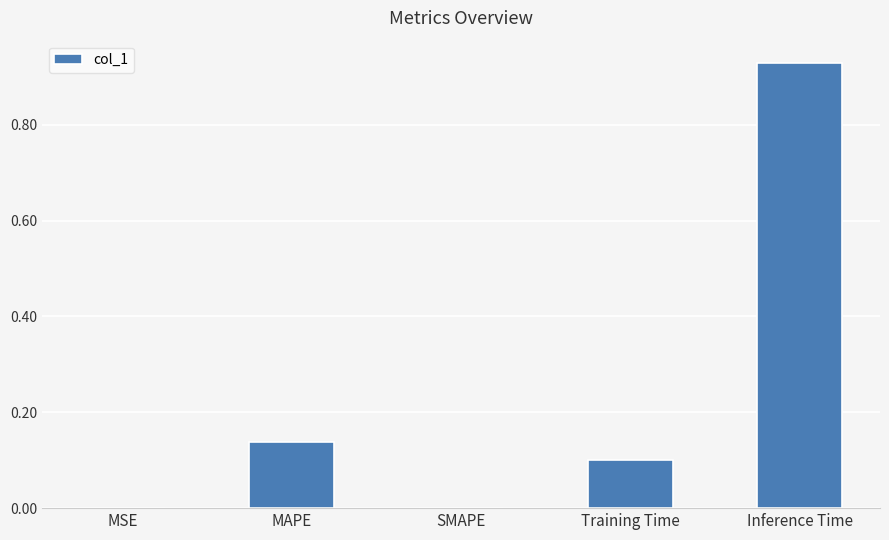

Are the bars grouped side by side (vs. stacked)?

No